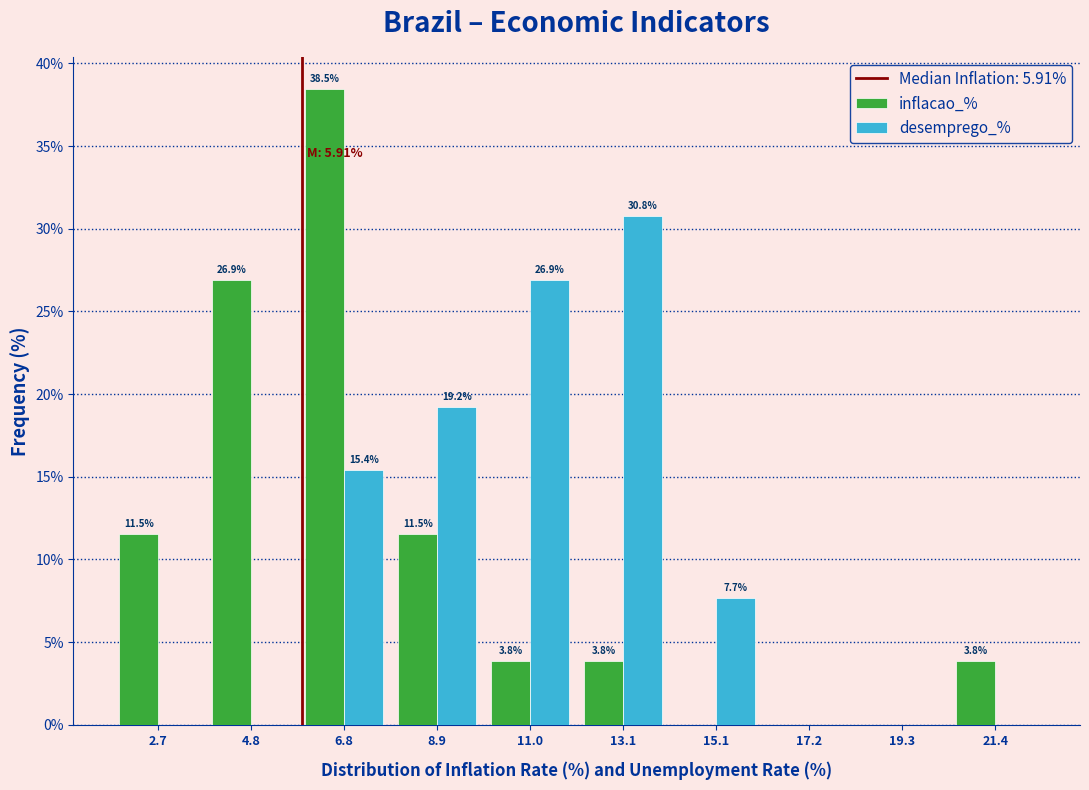

In the desemprego_% series, which range on the x-axis has the tallest bar?

12.0 to 14.0